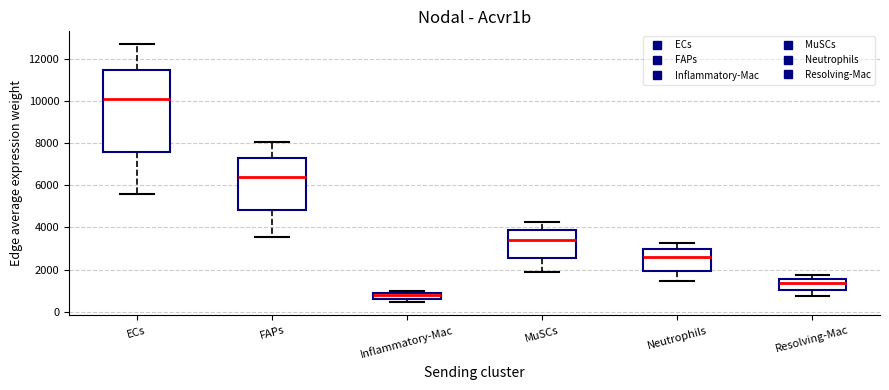

Comparing the boxes themselves (not the whiskers), which one is the tallest?

ECs